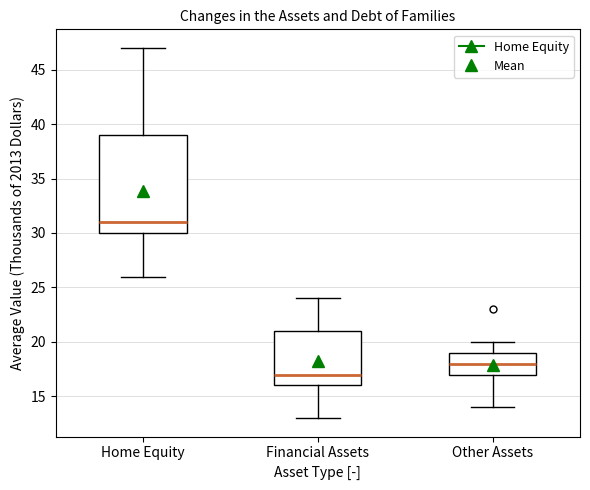

Where is the upper edge of the box for Financial Assets on the y-axis? The values are not printed on the chart, so give them approximately, as read against the axis.

21